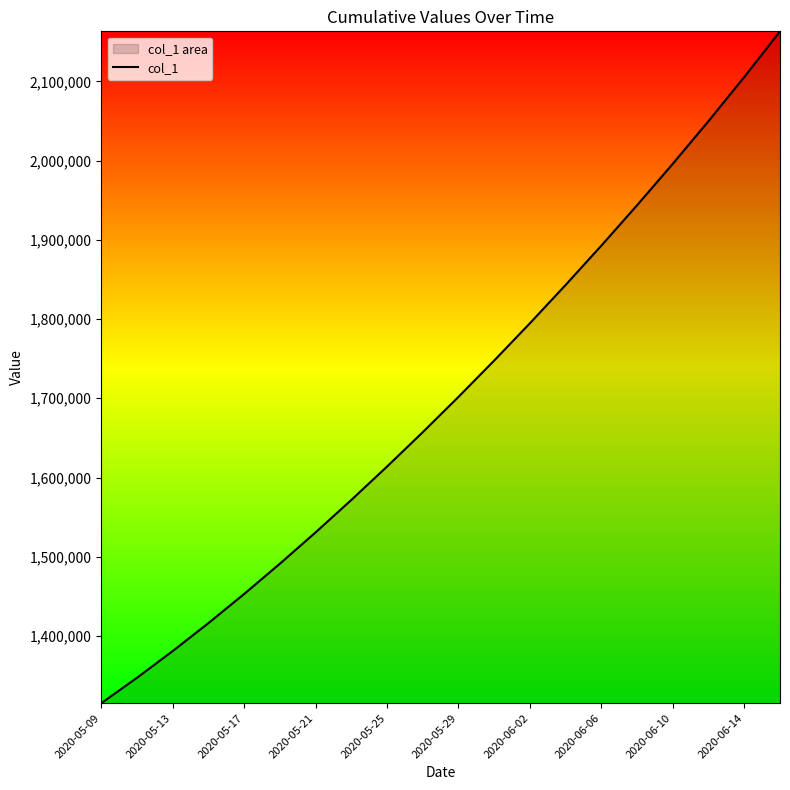

What is the average value?

1700814.8